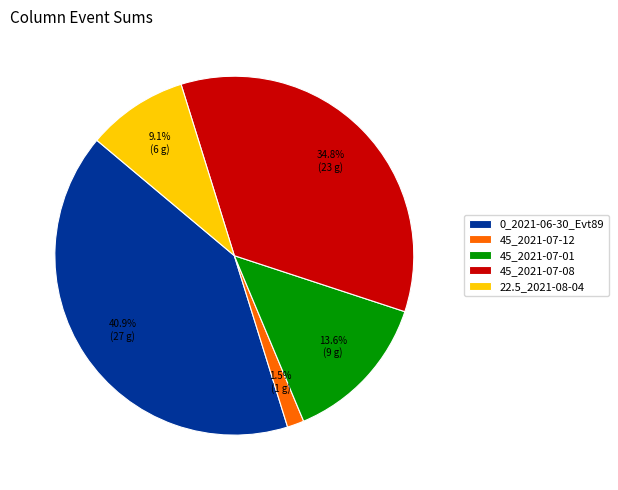

Does any single category account for the majority?

No